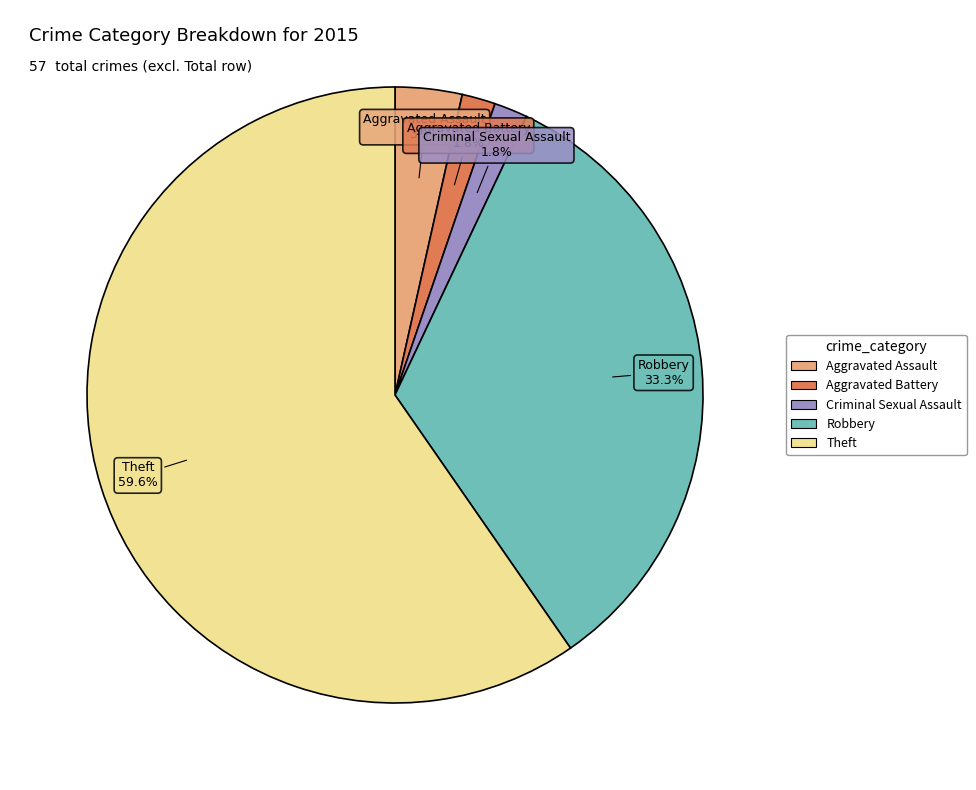

To the nearest percent, what is the difference between the Theft and Robbery slice percentages?

26%